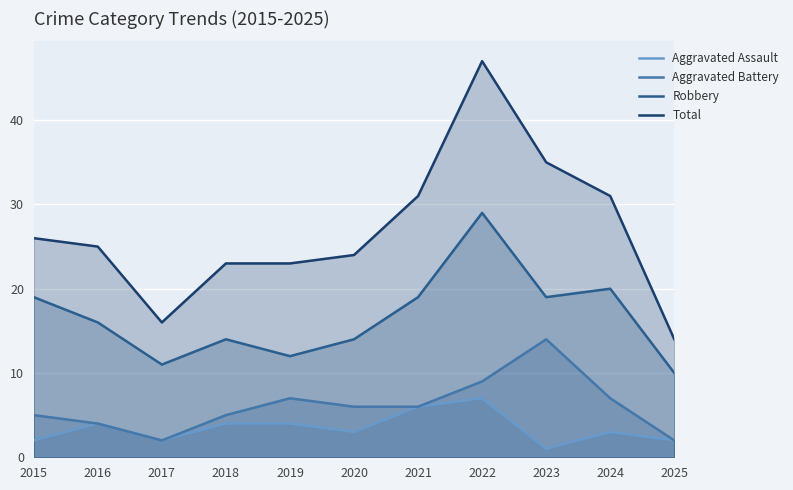

True or false: Robbery and Aggravated Battery intersect in this chart.

False